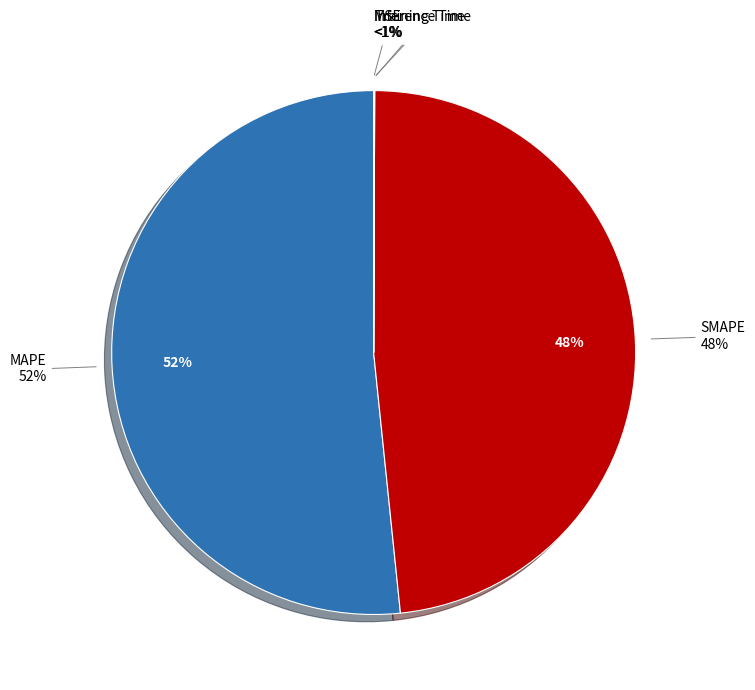

How many segments does this pie chart have?

5